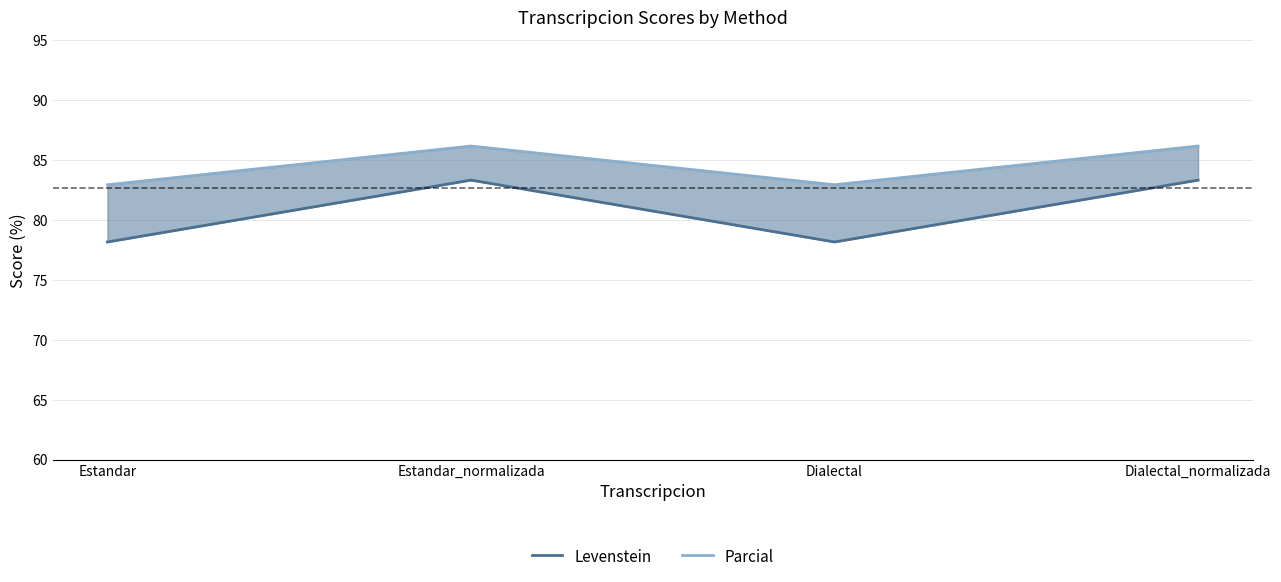

What is the label of the 2nd point from the right?

Dialectal